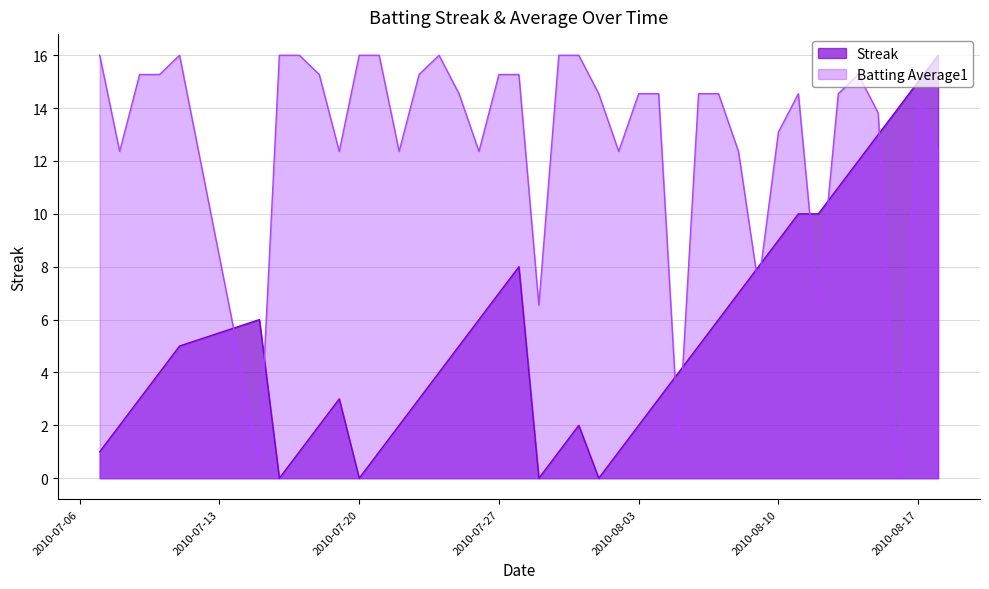

The value of Streak at 2010-07-24 is 4.0. True or false?

True